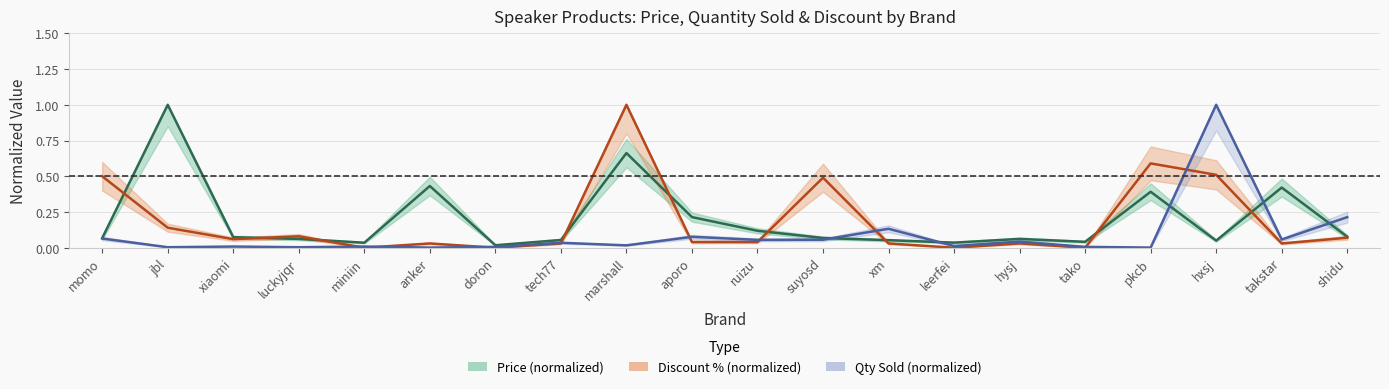

At which label does Price (normalized) reach its peak?

jbl